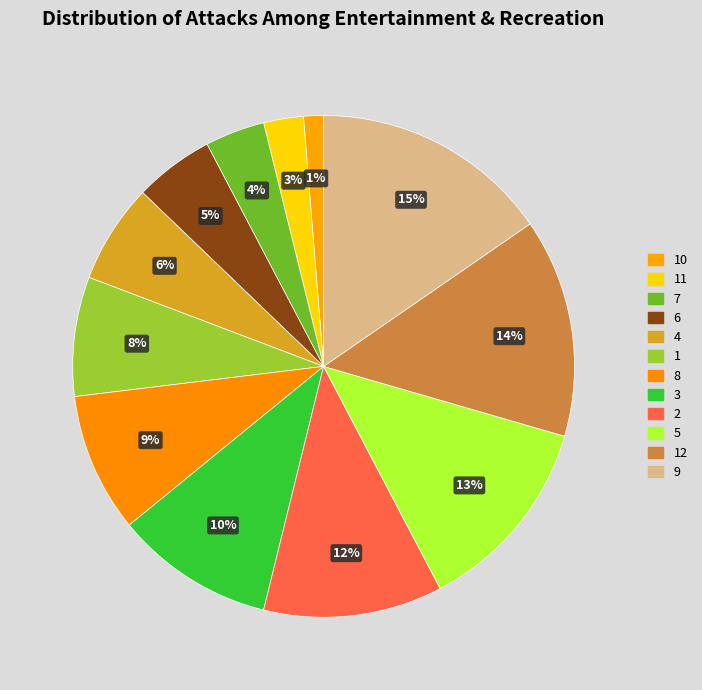

How many slices are in this pie chart?

12